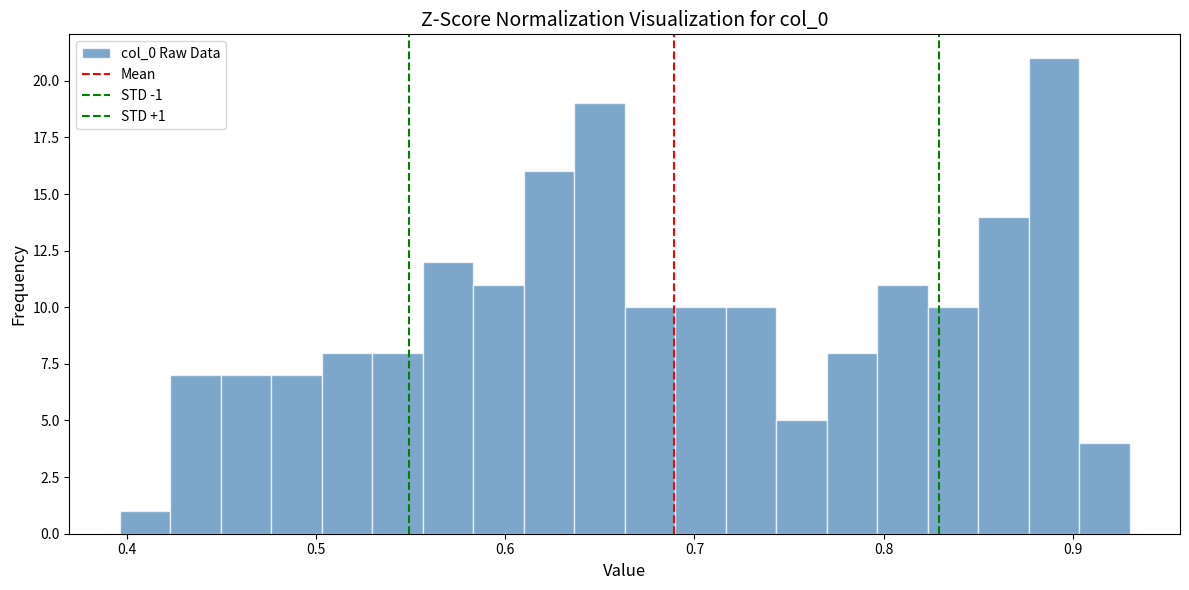

Read against the x-axis, roughly where is the centre of the tallest bar?

0.89